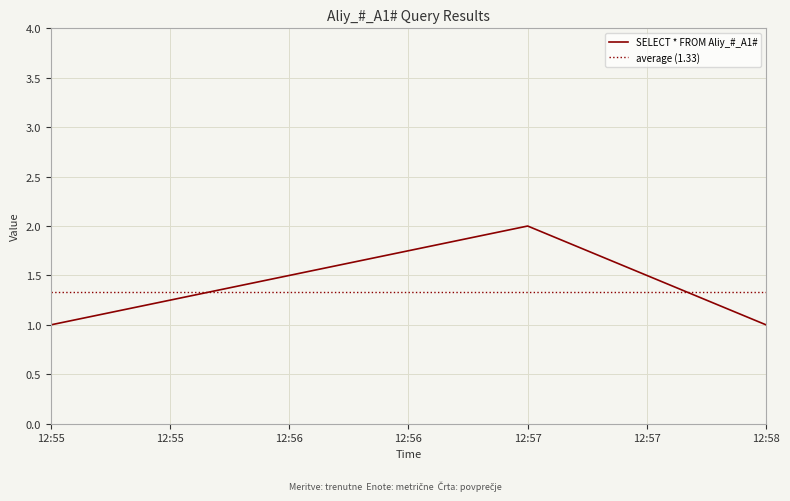

The value of SELECT * FROM Aliy_#_A1# at 12:55 is 1. True or false?

True